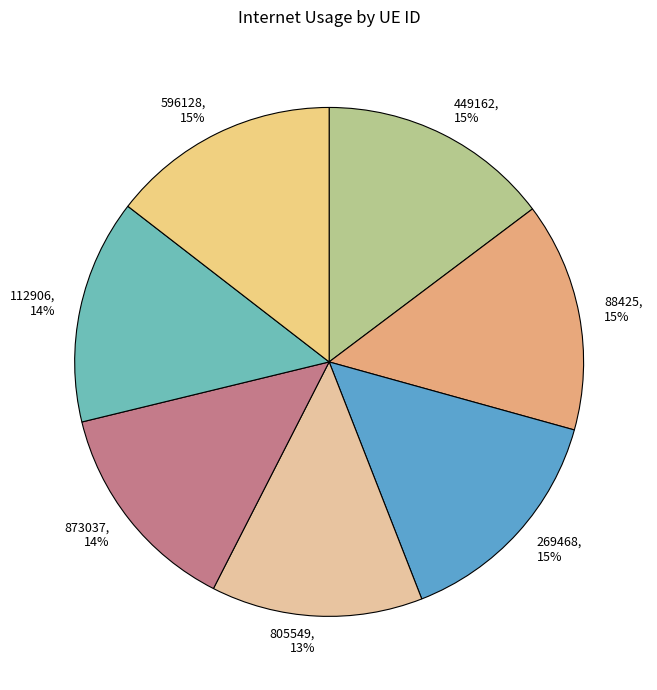

To the nearest percent, what percentage of the pie is 873037?

14%